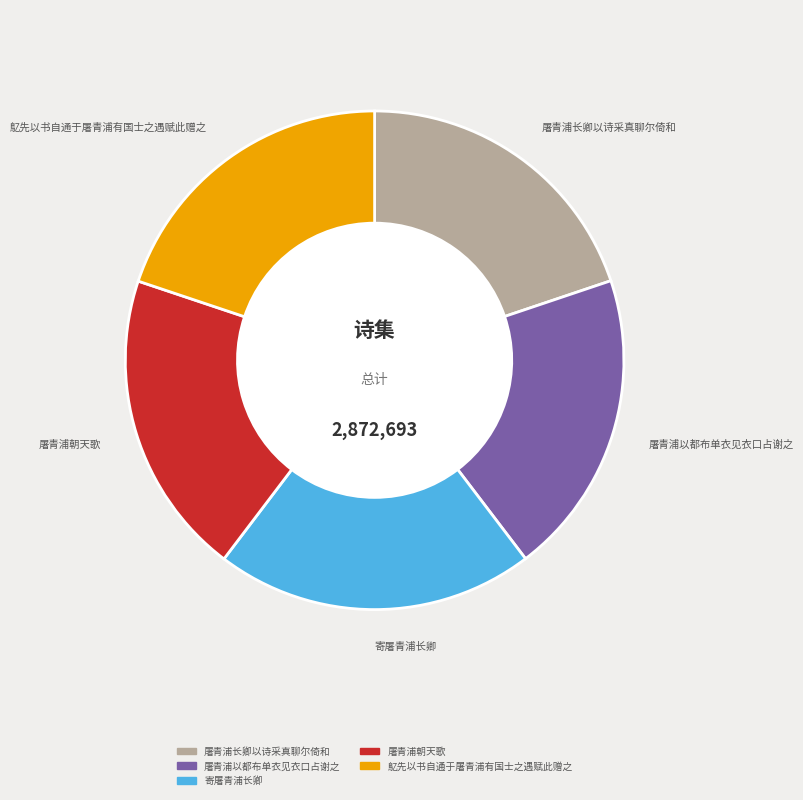

The 屠青浦以都布单衣见衣口占谢之 slice represents 6% of the pie. True or false?

False